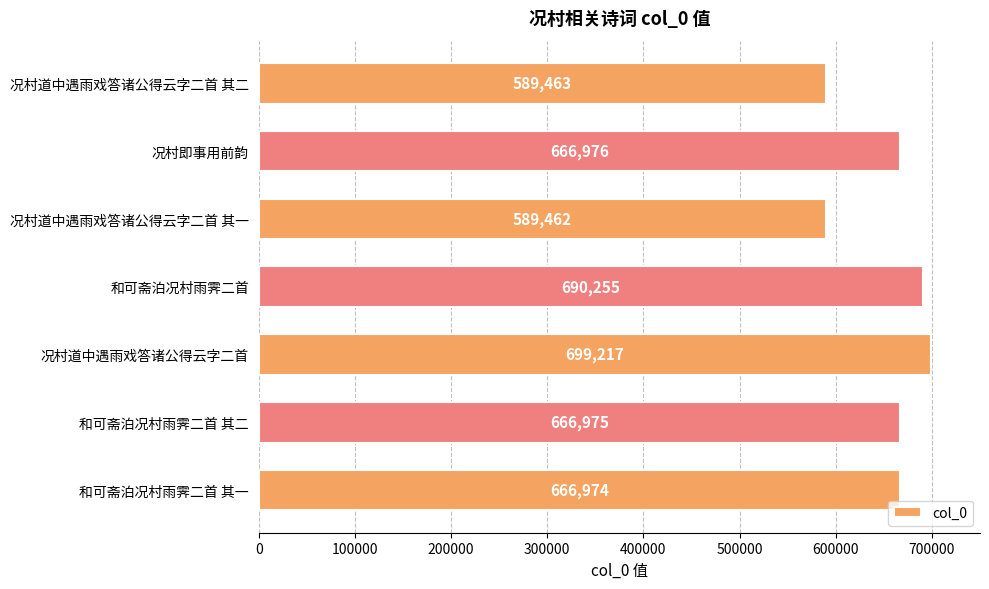

Rank the categories by value from lowest to highest.

况村道中遇雨戏答诸公得云字二首 其一, 况村道中遇雨戏答诸公得云字二首 其二, 和可斋泊况村雨霁二首 其一, 和可斋泊况村雨霁二首 其二, 况村即事用前韵, 和可斋泊况村雨霁二首, 况村道中遇雨戏答诸公得云字二首